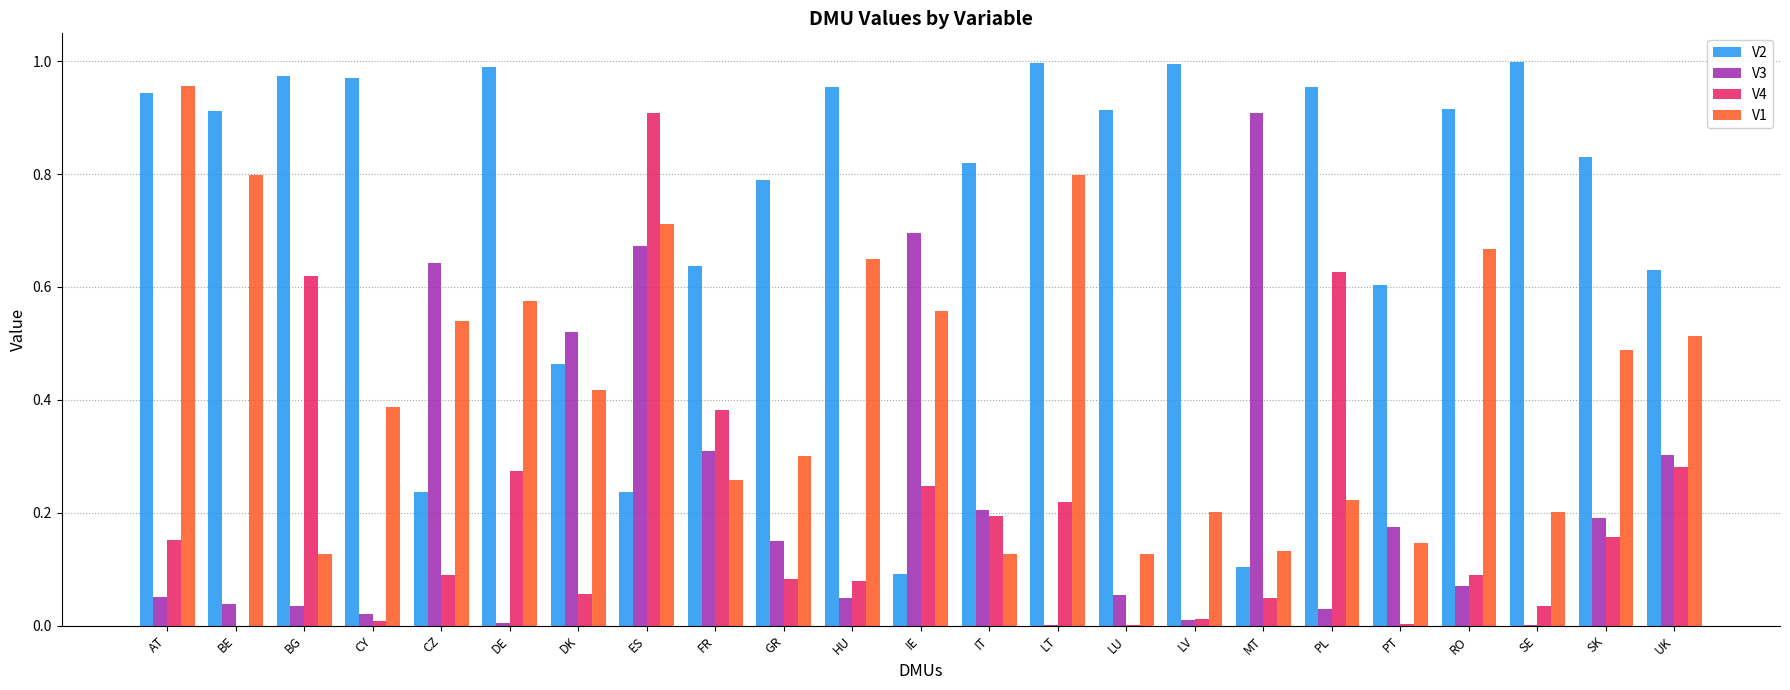

What is the sum of all V3 values?

5.1